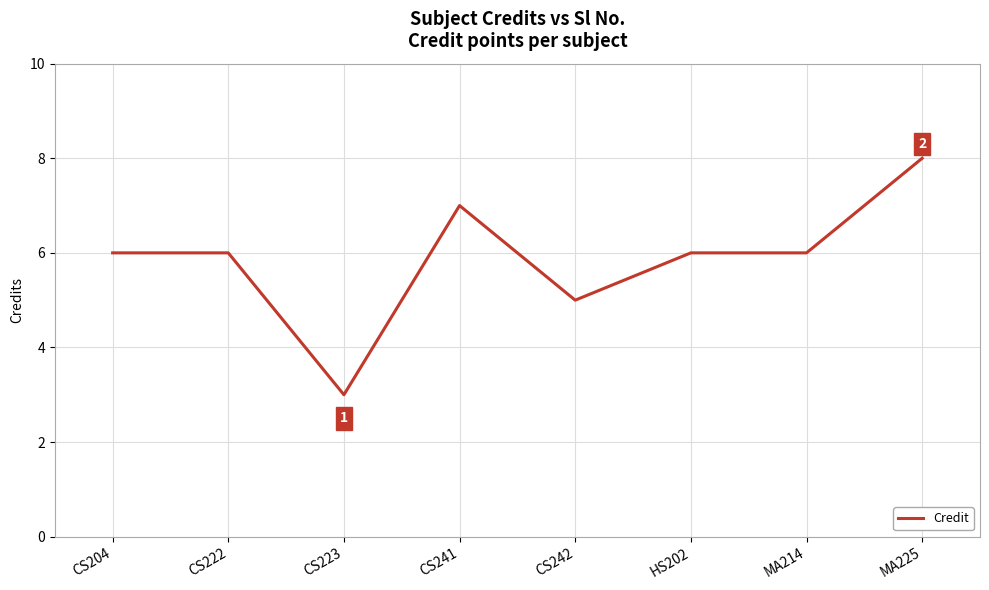

Reading right to left, what are all the values shown in this chart?

8	6	6	5	7	3	6	6